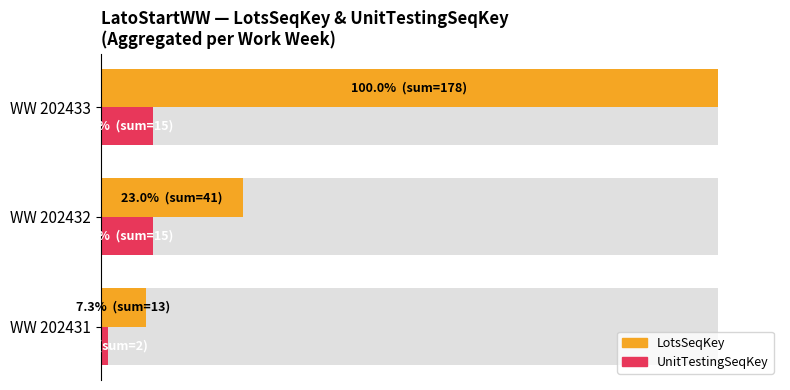

Does the chart contain any negative values?

No